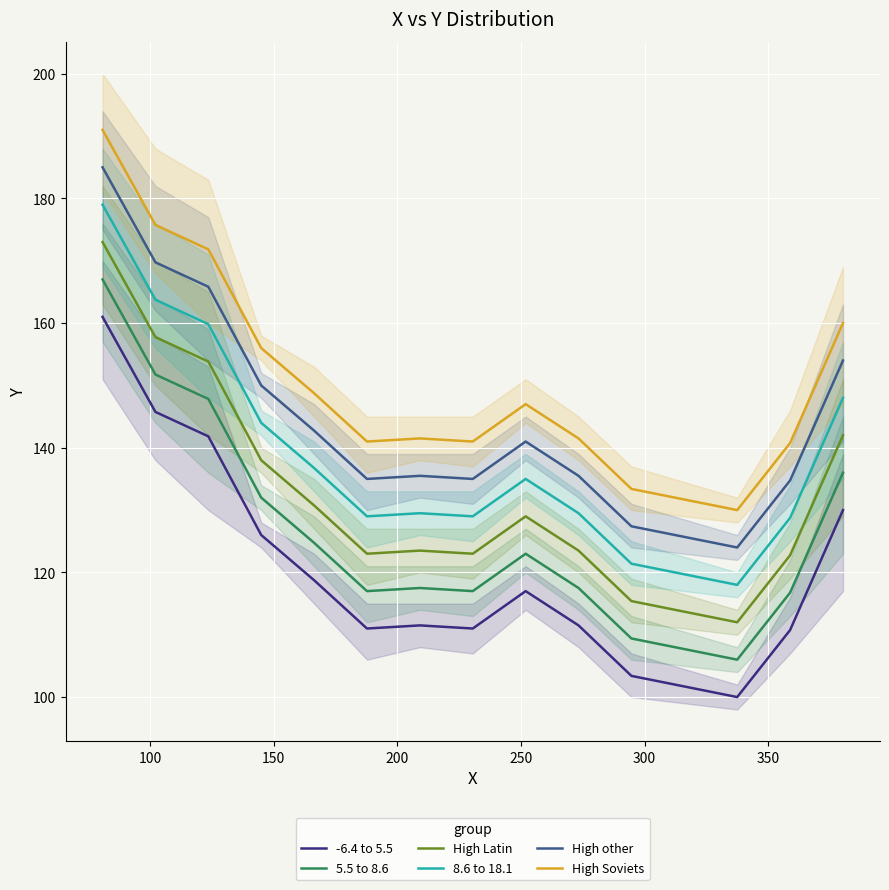

True or false: High Soviets and 5.5 to 8.6 intersect in this chart.

False